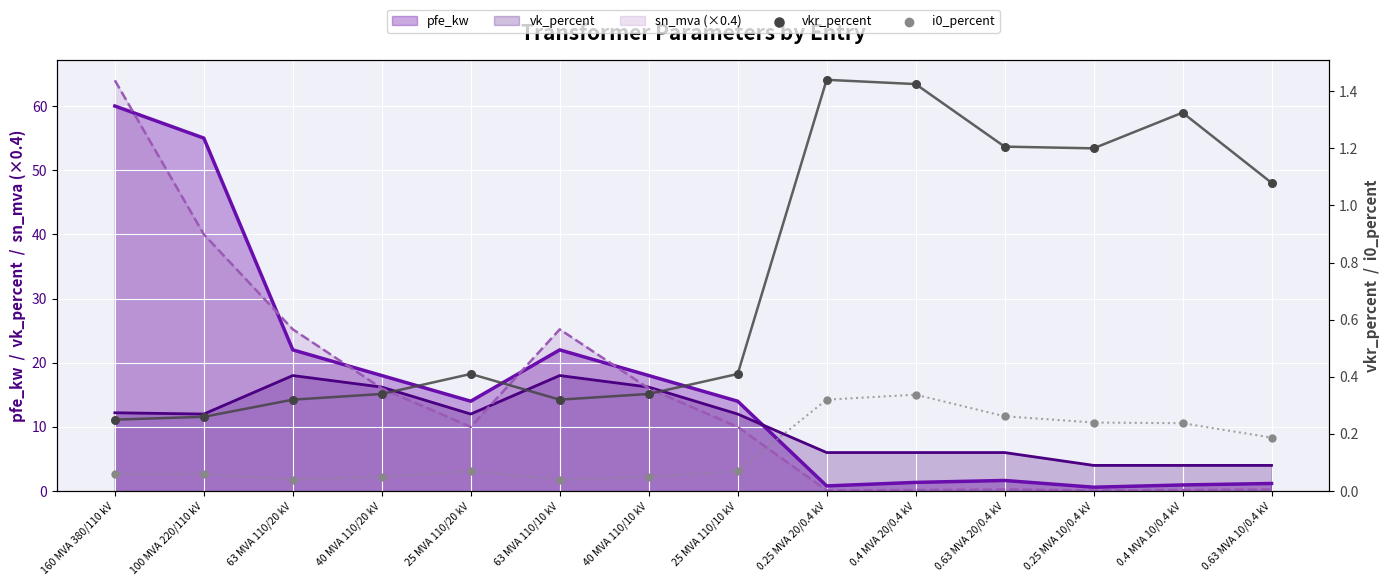

Which series reaches the minimum Y coordinate?

i0_percent